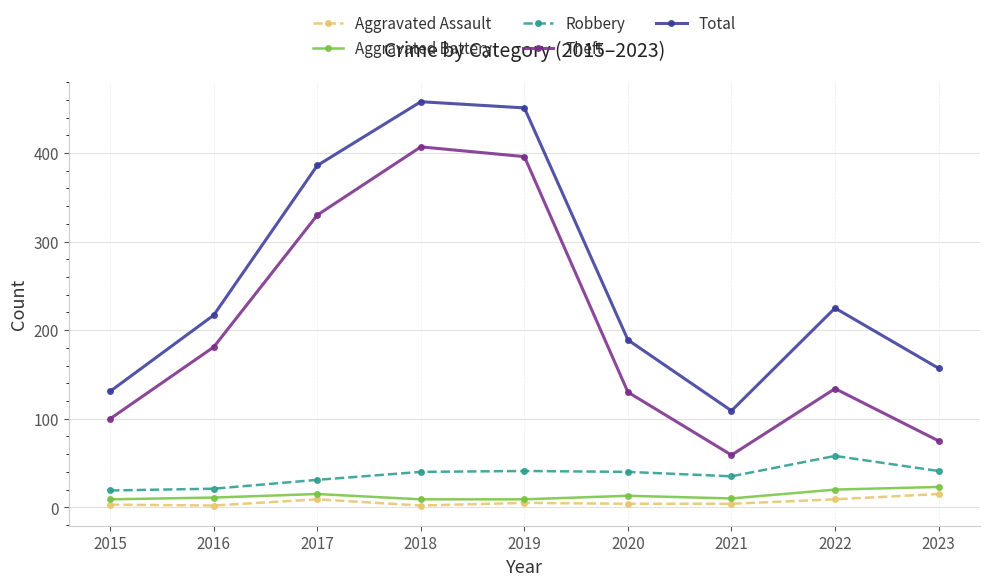

What is the sum of the Total values at 2019 and 2021?

560